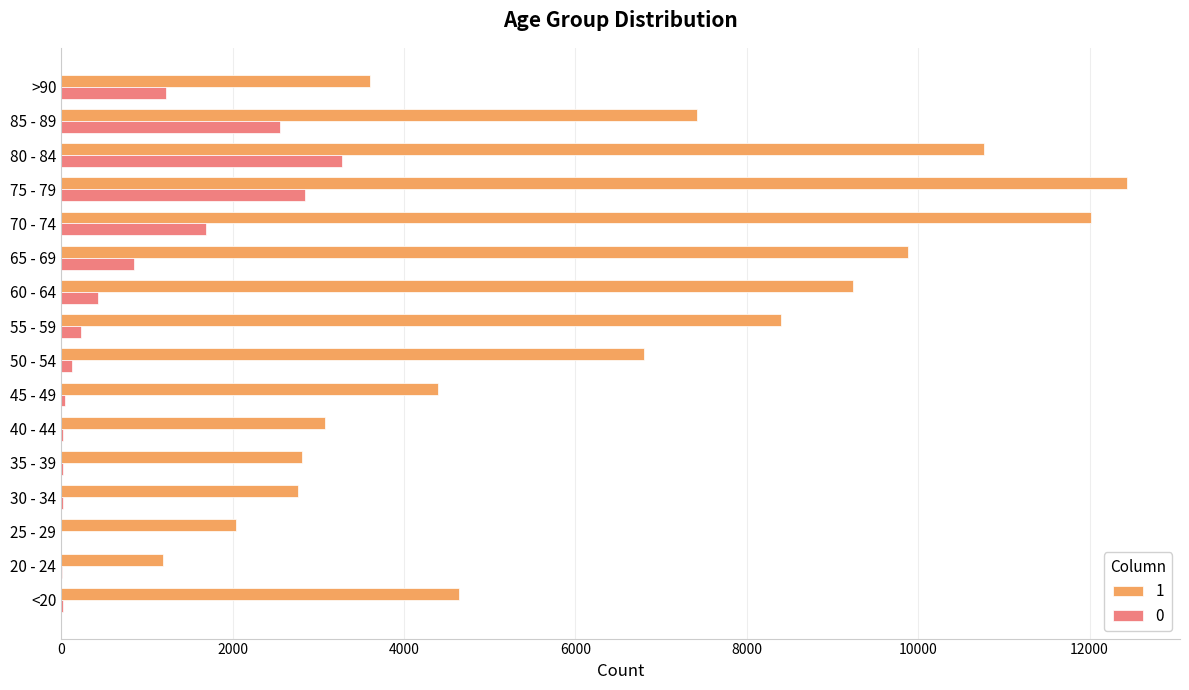

The value of 1 at 30 - 34 is 3636. True or false?

False